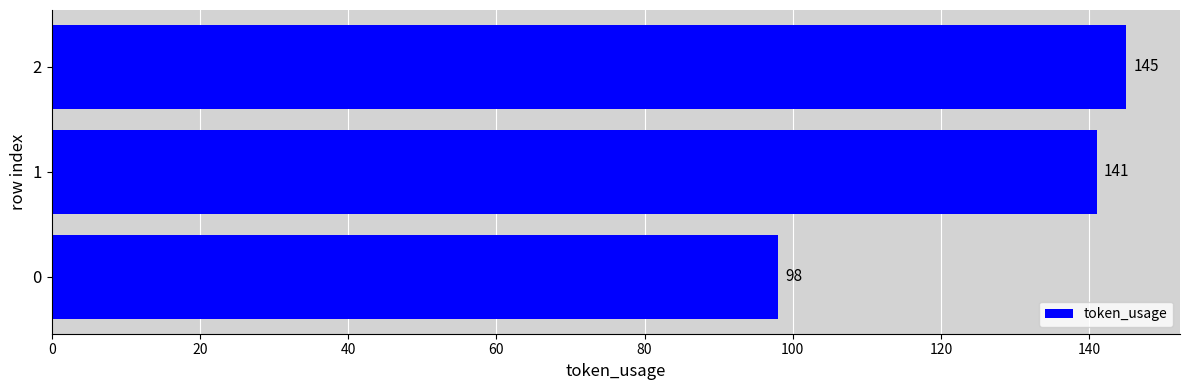

Count the number of data series in this chart.

1